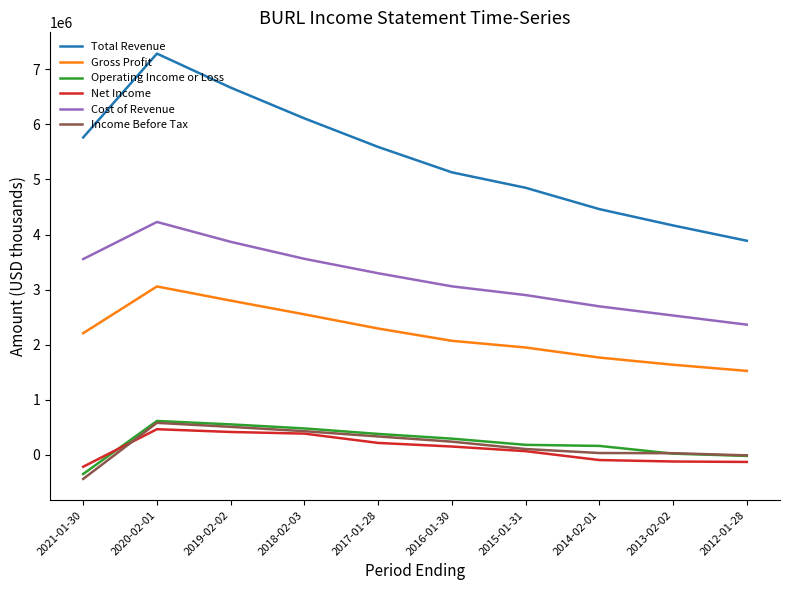

At which category is the sum across all series the highest?

2020-02-01